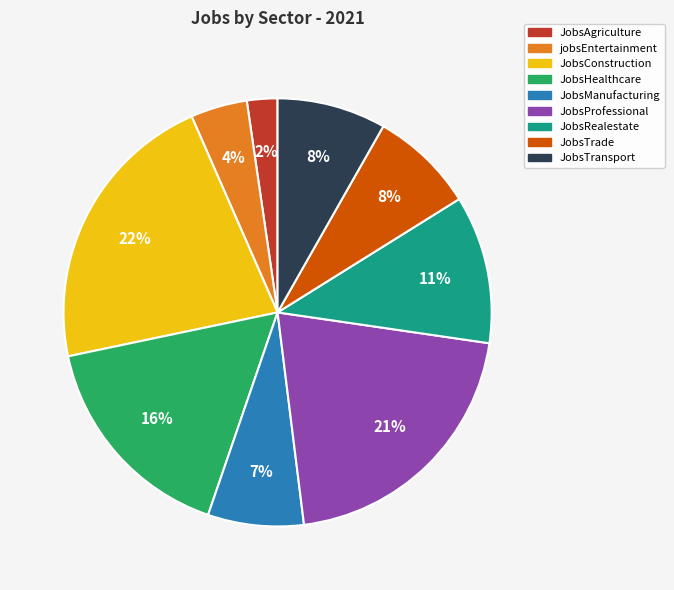

To the nearest percent, what is the difference between the JobsAgriculture and JobsHealthcare slice percentages?

14%